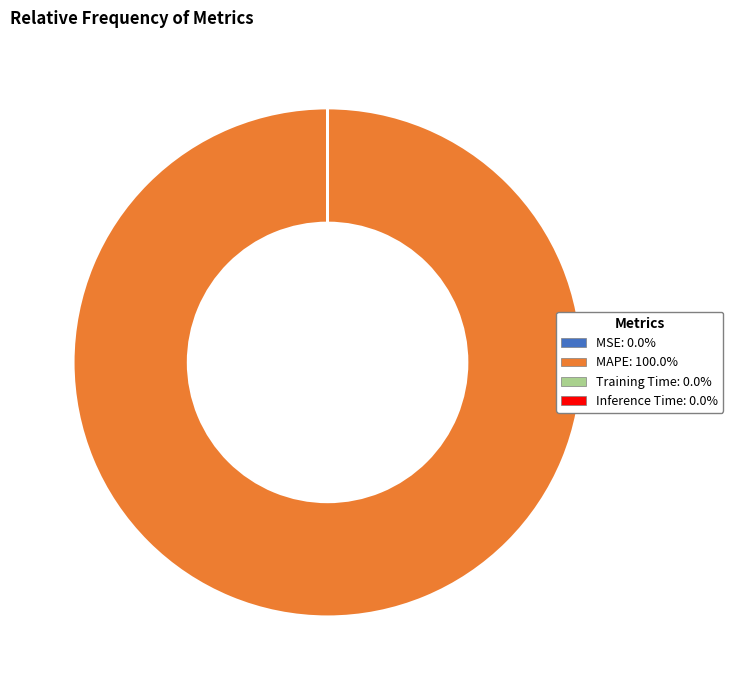

Is there any slice that represents more than half of the pie?

Yes